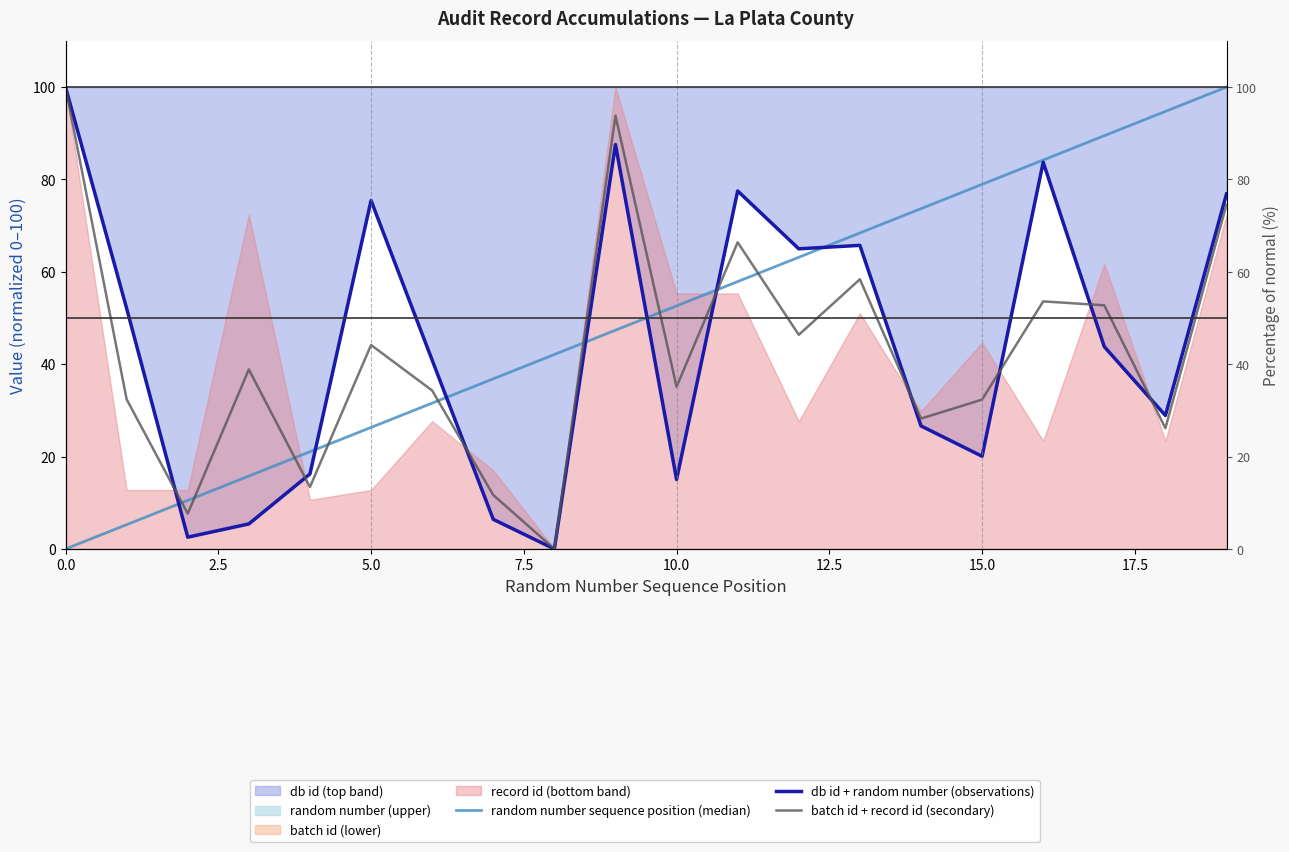

What is the total value across all series at 7.5?

60.1